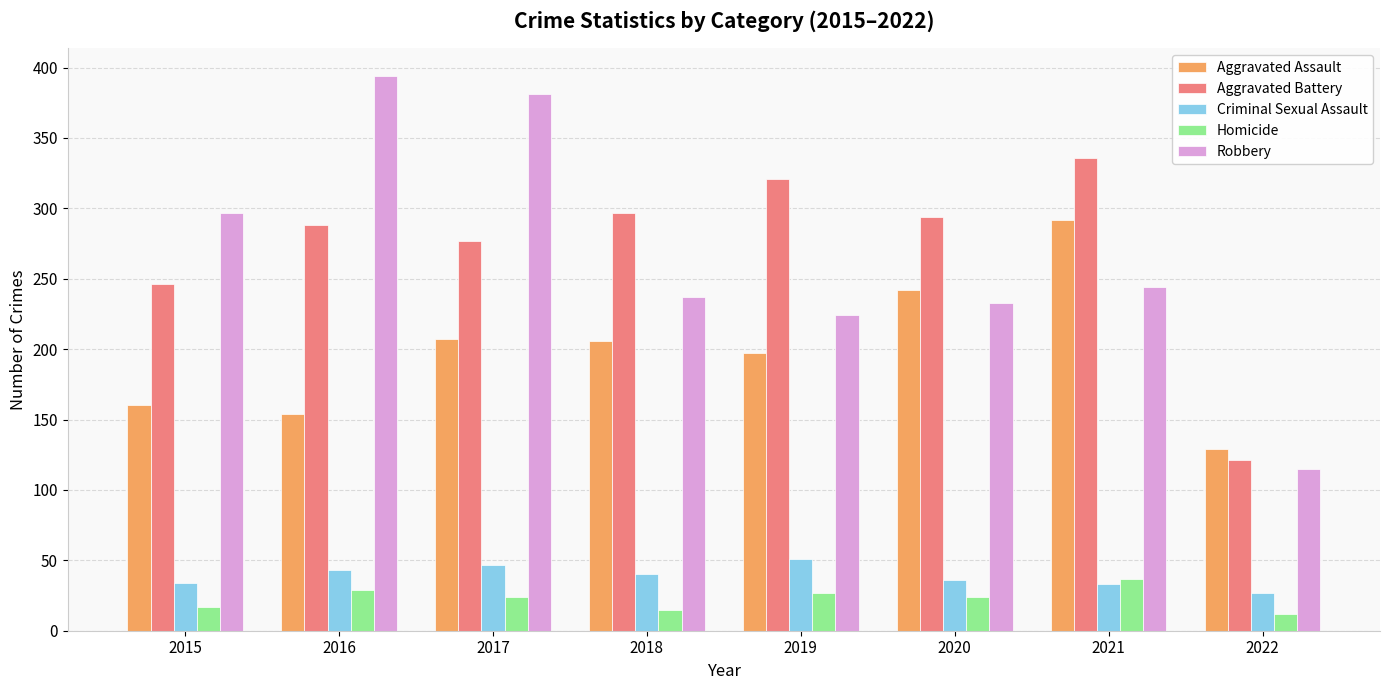

What is the difference between the Aggravated Assault values at 2016 and 2019?

43